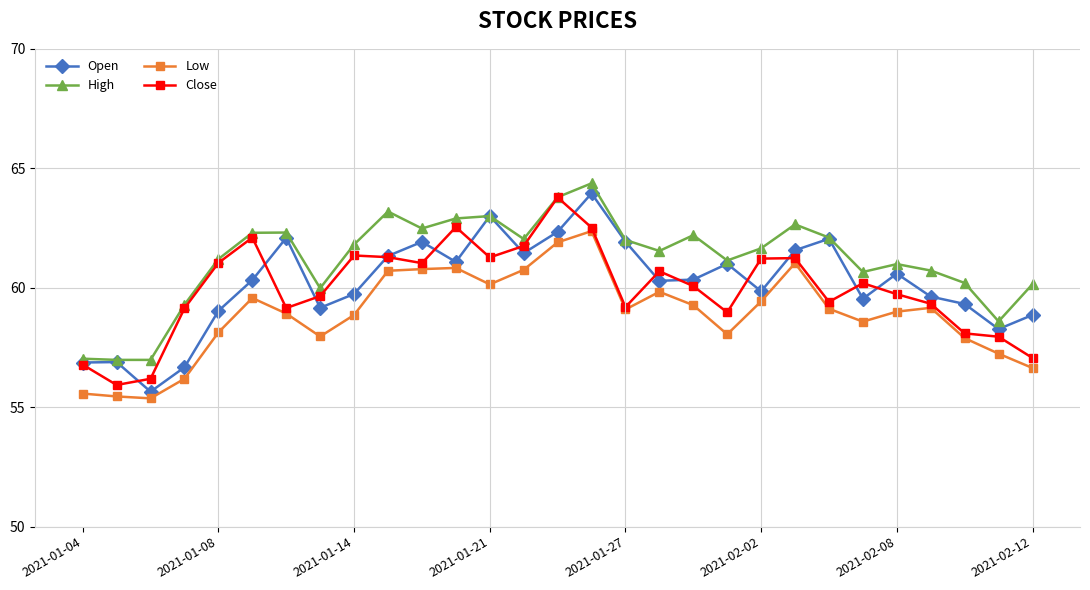

What is the smallest value displayed?

55.4